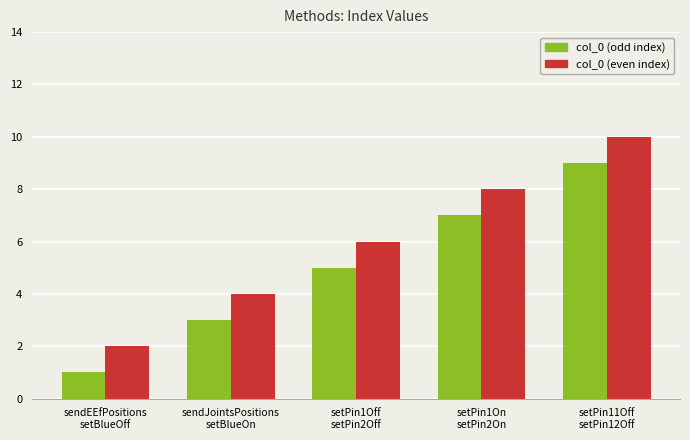

What is the value of the col_0 (even index) bar at the 4th from the left?

8